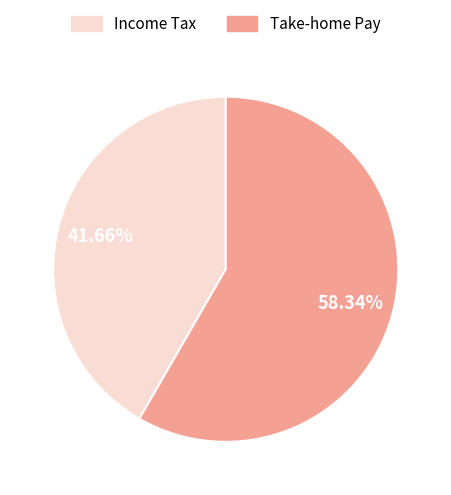

Between Take-home Pay and Income Tax, which is larger?

Take-home Pay